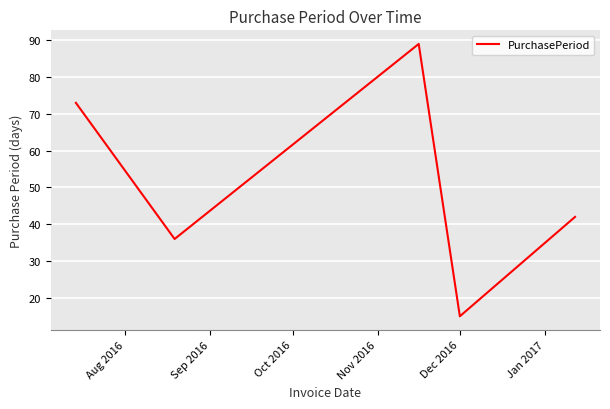

What is the average value?

51